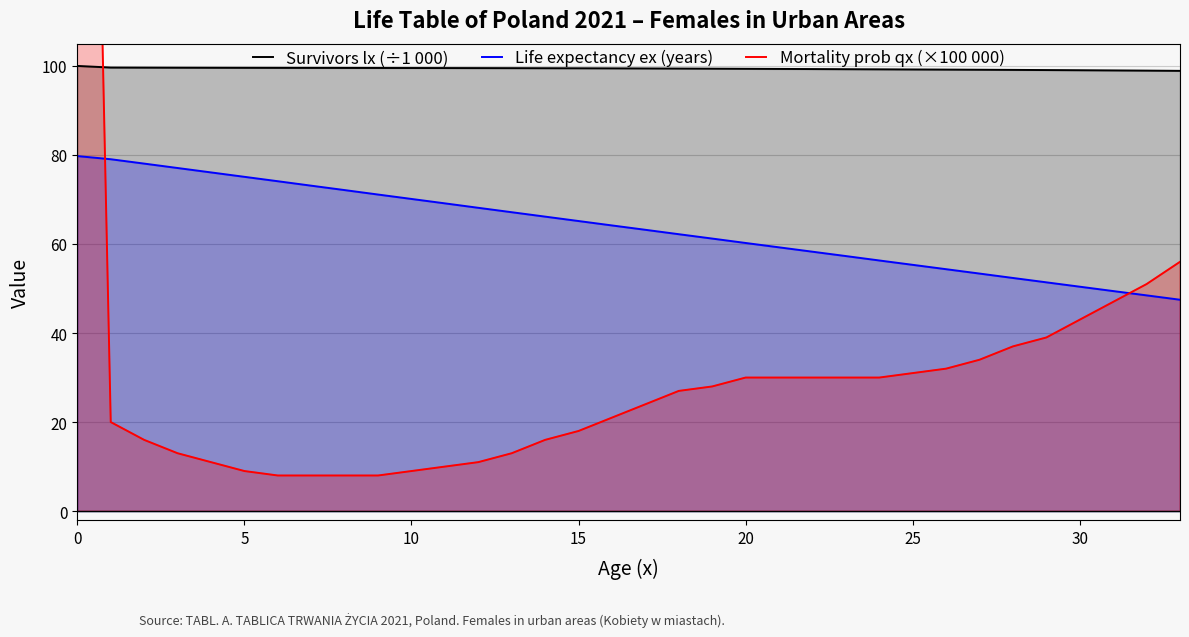

What is the average value of the Survivors lx (÷1 000) series?

99.4